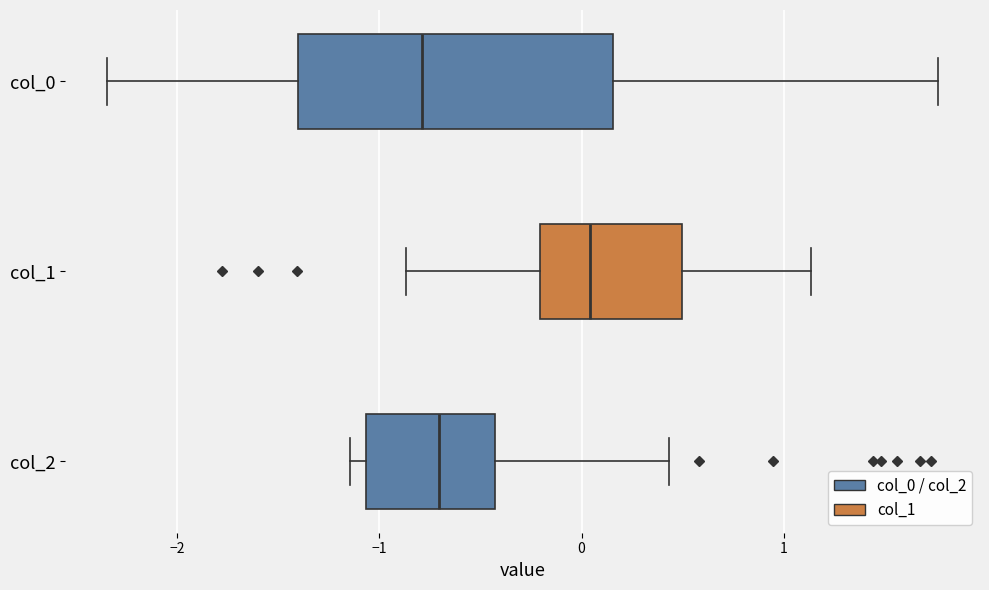

Which box is the widest, from its left edge to its right edge?

col_0